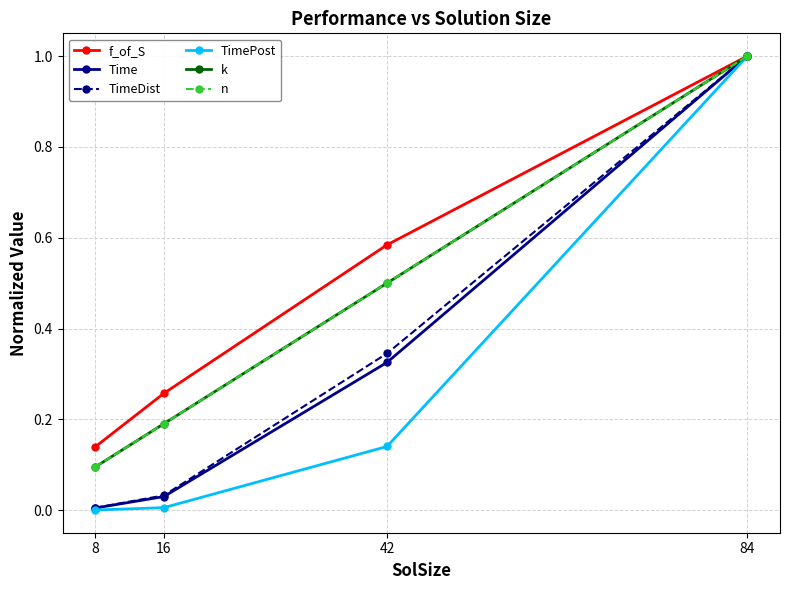

Does the chart have visible grid lines?

Yes